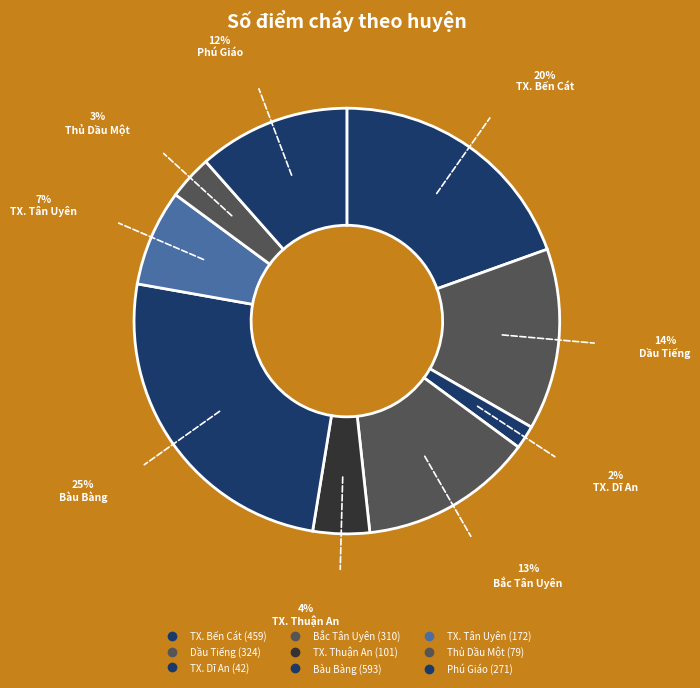

The TX. Tân Uyên slice represents 1% of the pie. True or false?

False